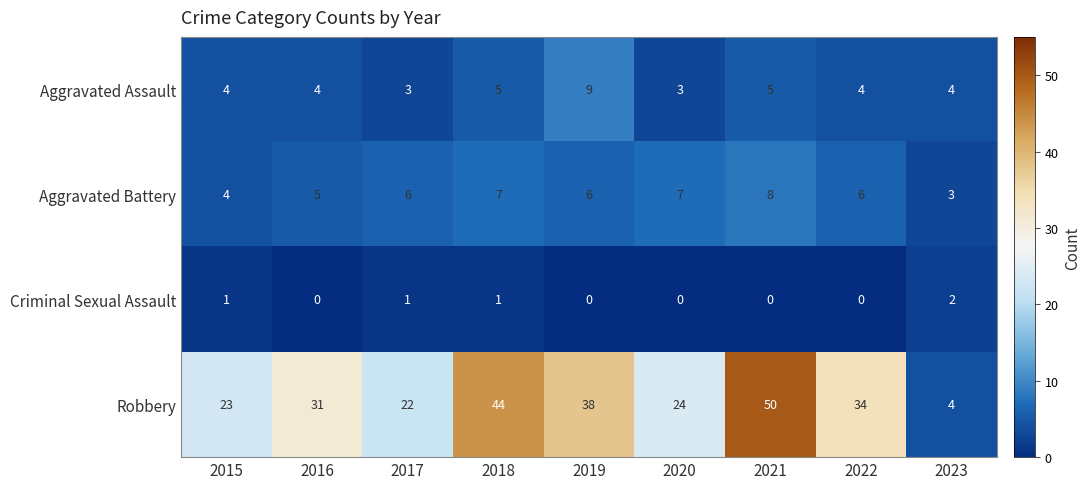

What is the highest value of the Aggravated Battery series?

8